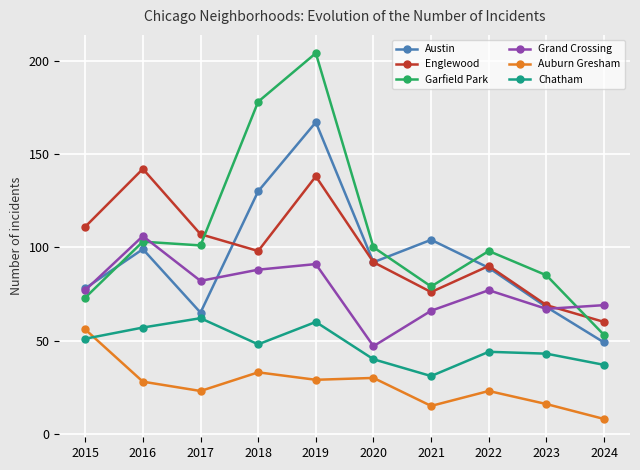

In Grand Crossing, how many points are lower than both neighbors (excluding endpoints)?

3